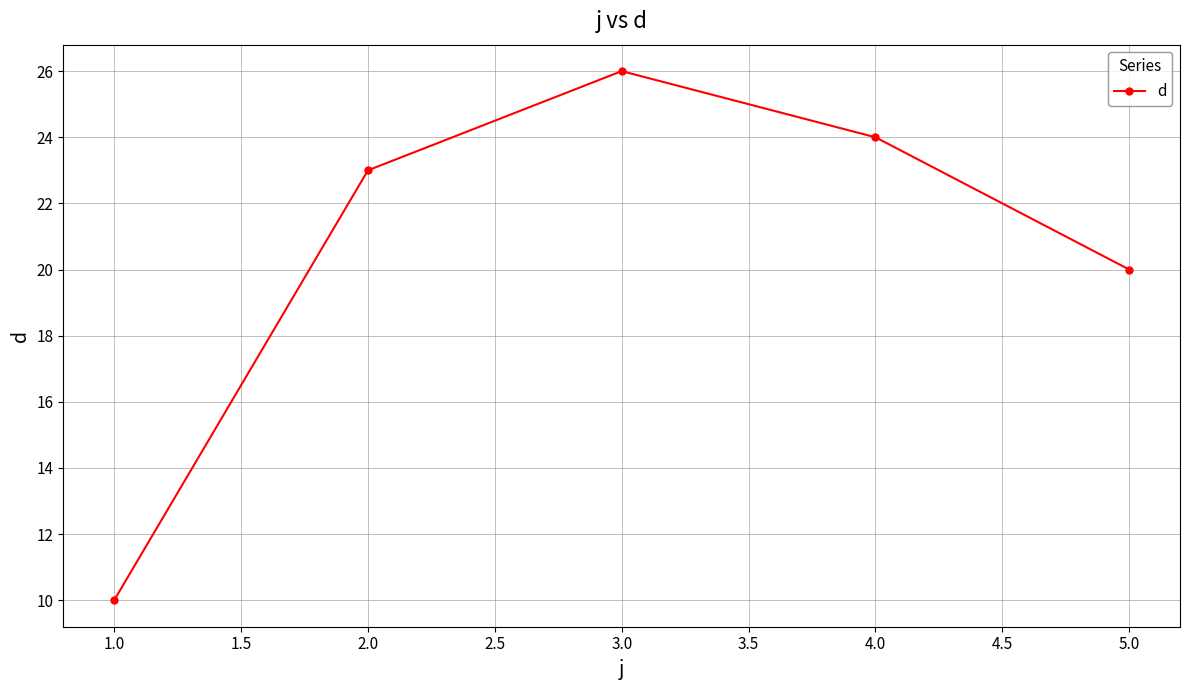

What is the sum of all values?

103